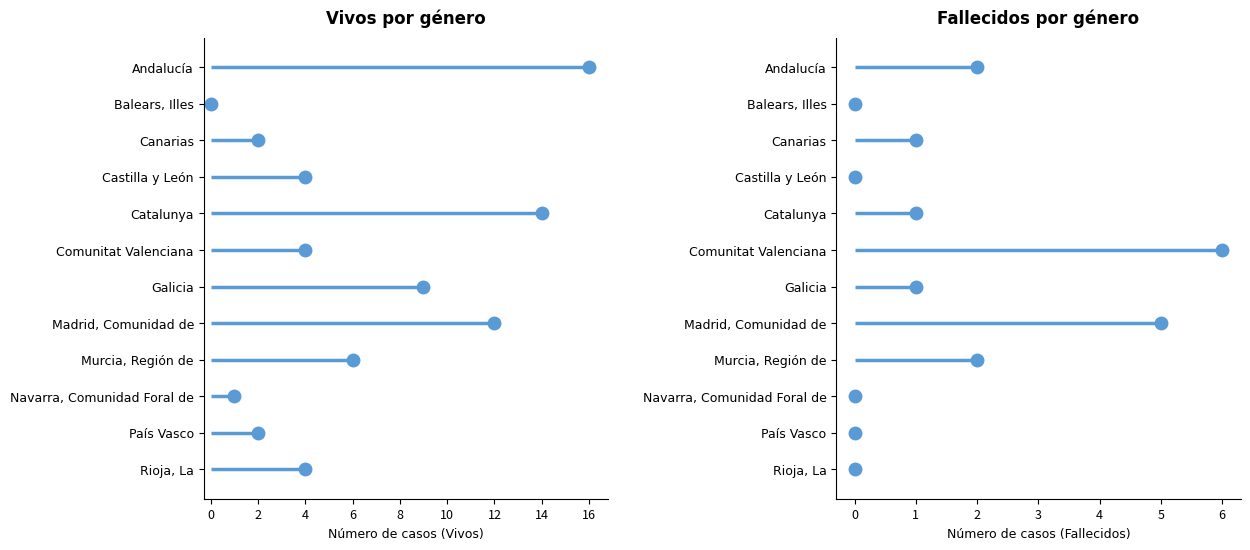

What is the value of the Fallecidos Mujer point at the 3rd from the left?

1